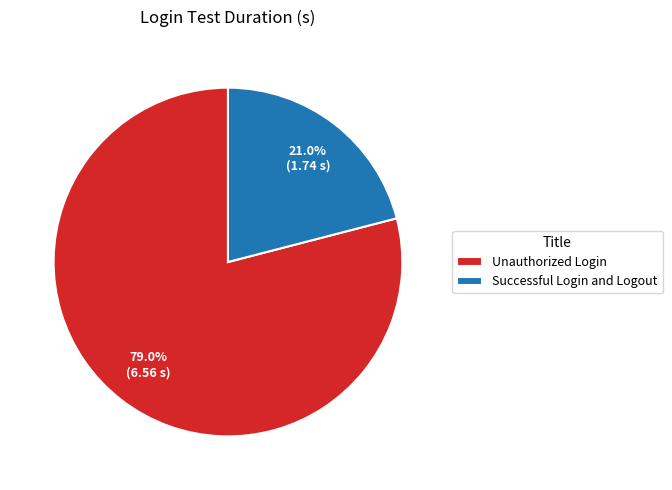

Count the number of slices in the pie.

2